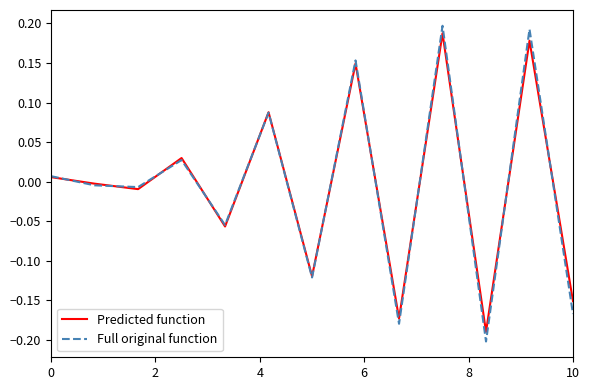

Which series has the widest spread of values?

Full original function